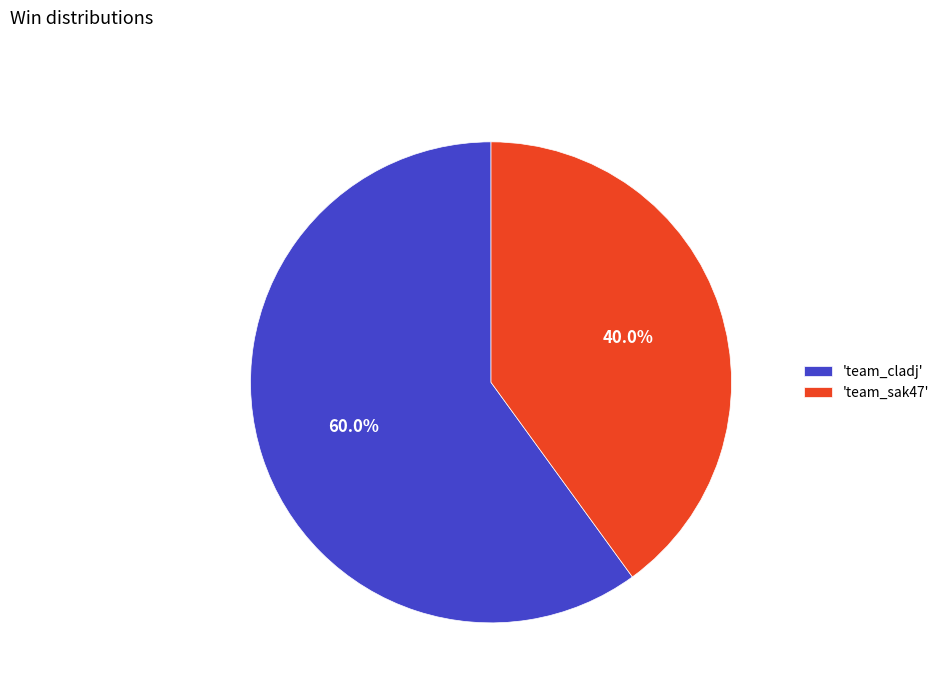

How many segments does this pie chart have?

2